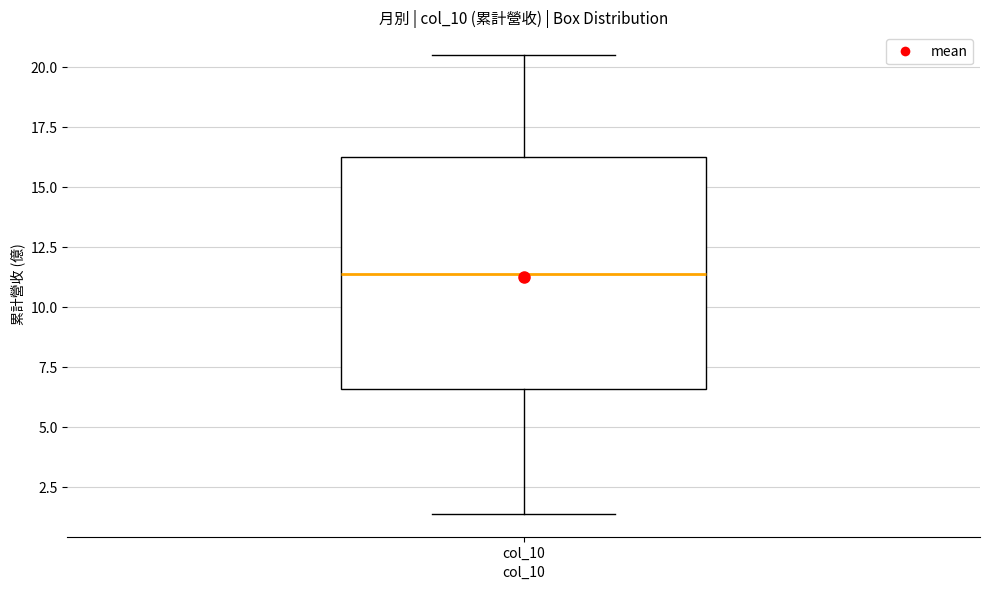

Read this box plot against the y-axis: the position of the median line, the range covered by the box, and the ends of both whiskers. The values are not printed on the chart, so give them approximately, as read against the axis.

median 11.5, box 6.5 to 16.5, whiskers 1.5 to 20.5